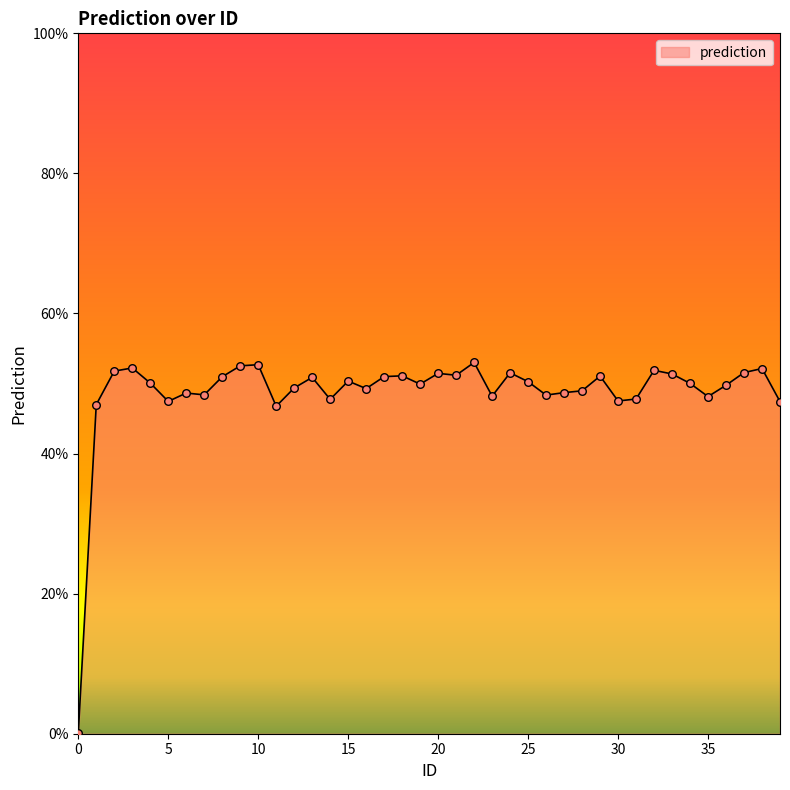

What is the maximum value shown in the chart?

53.0